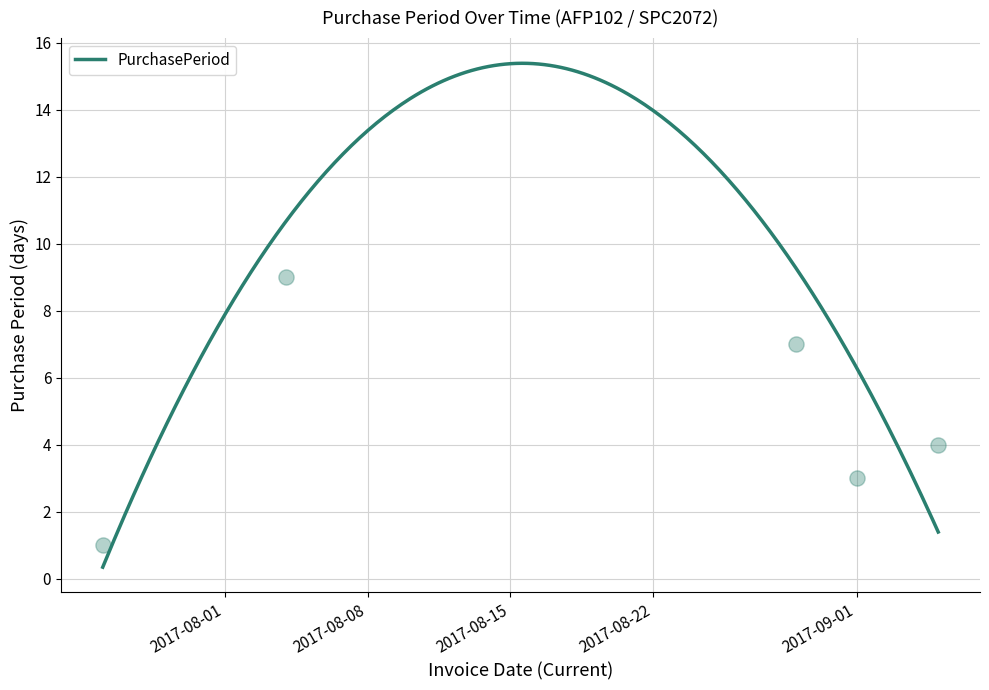

Between 2017-09-01 and 2017-08-29, which is larger?

2017-08-29